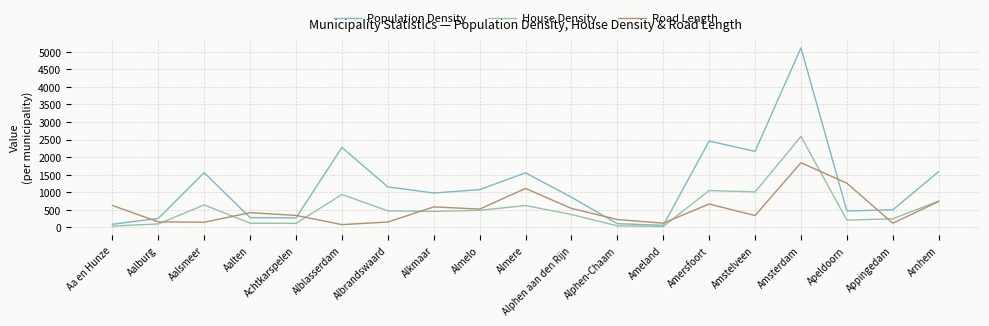

Does the chart display data point markers on the line(s)?

No